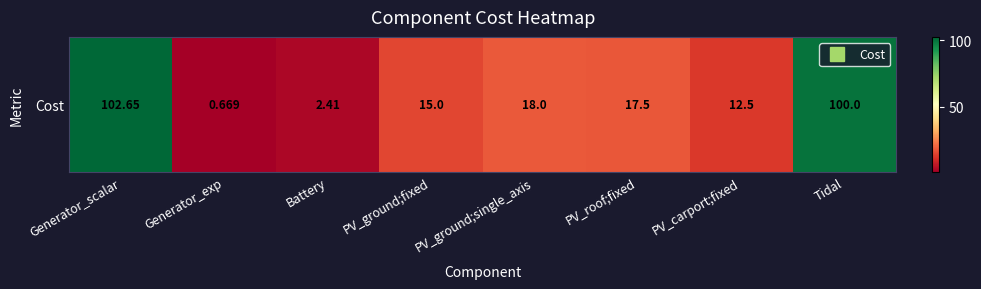

What is the difference between the values at Tidal and PV_ground;single_axis?

82.0